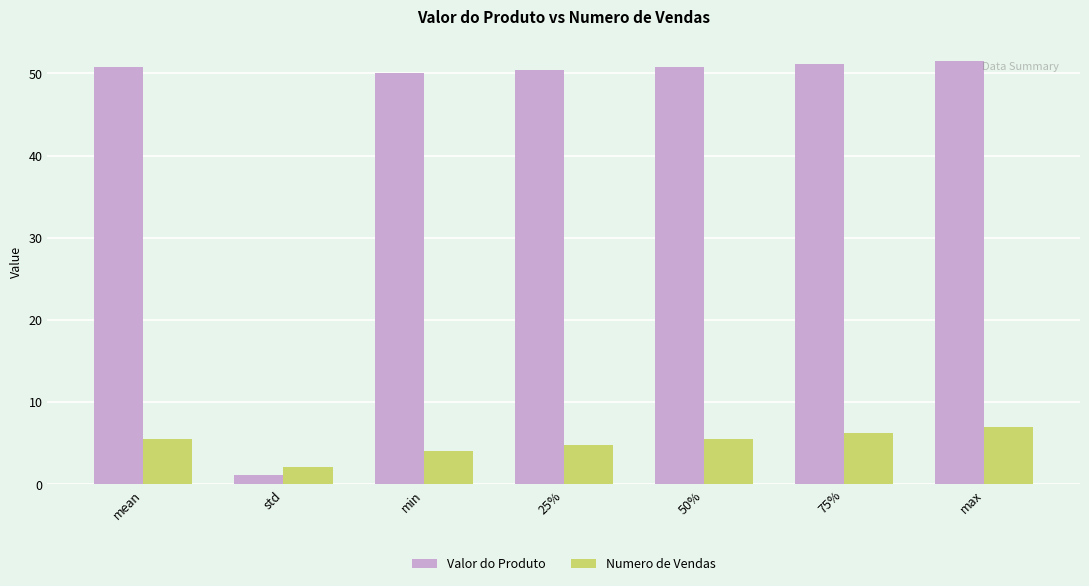

Which category has the lowest value across all series?

std